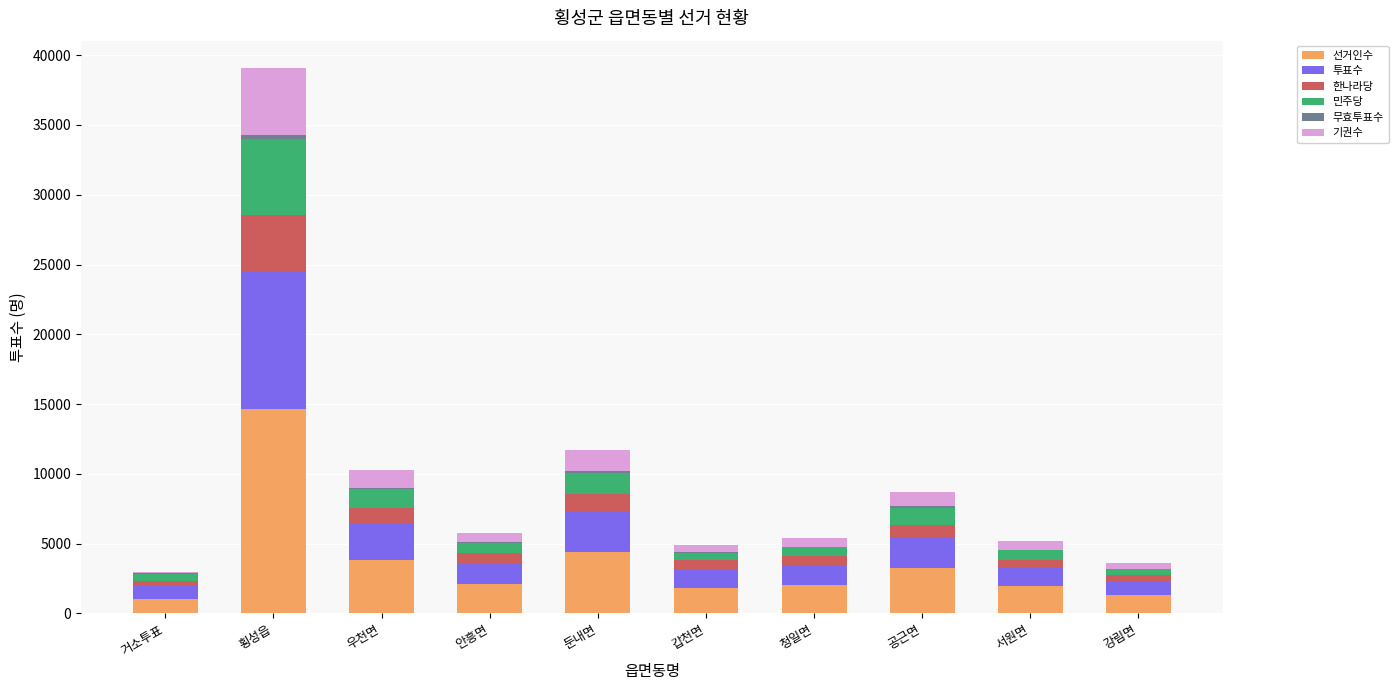

At which label does 선거인수 reach its peak?

횡성읍